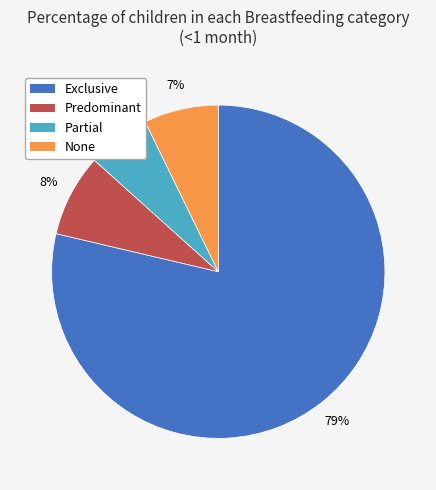

Rank the categories by value from lowest to highest.

Partial, None, Predominant, Exclusive